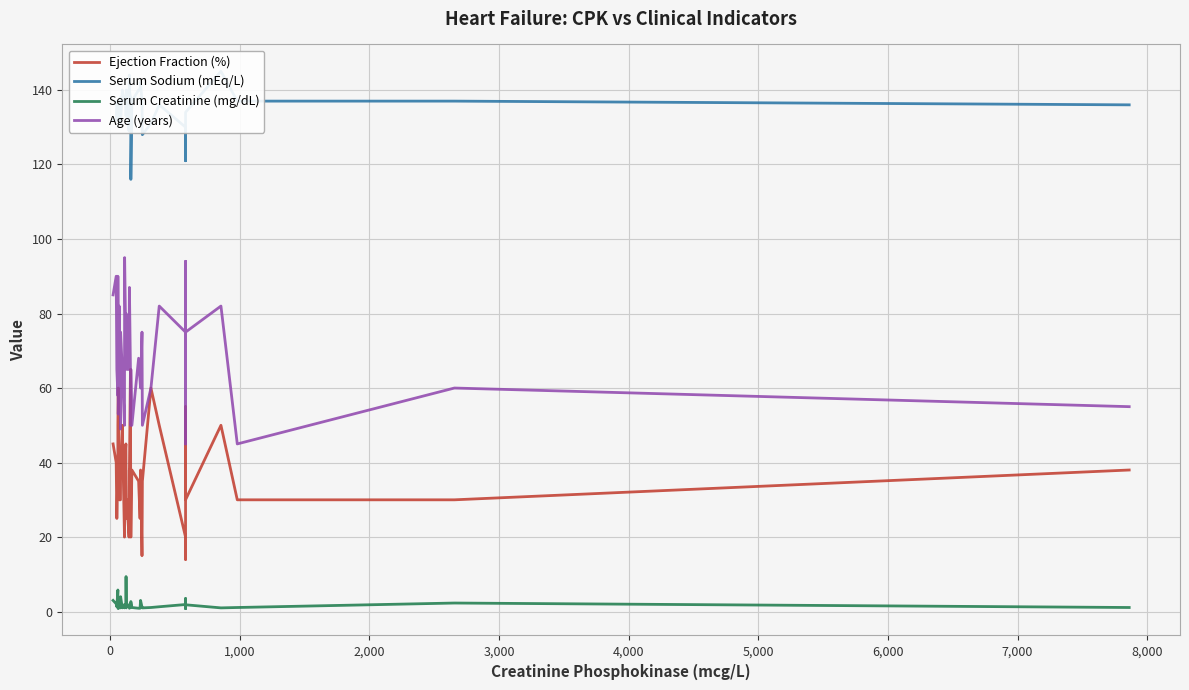

How many values in the Age (years) series are below 65?

15